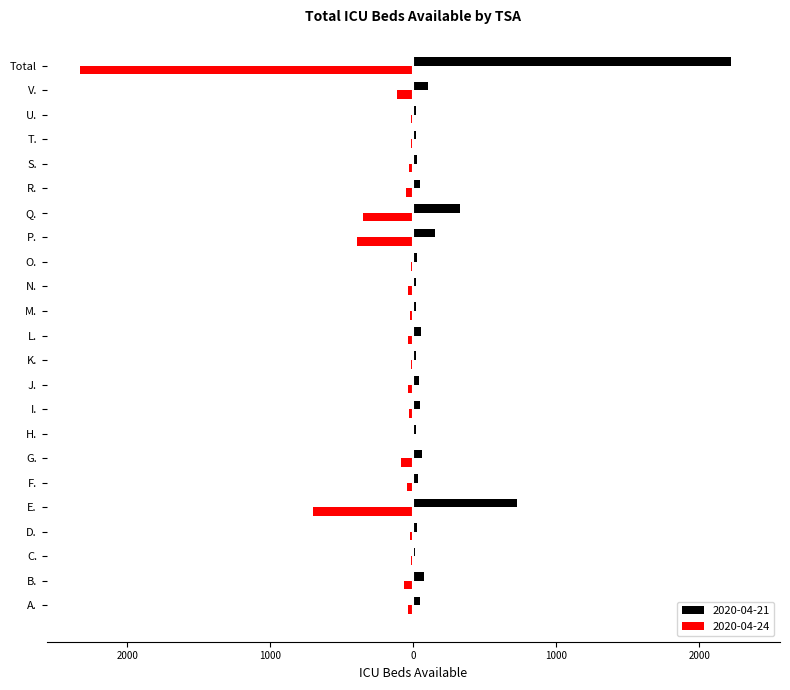

What are all the series names shown in the legend?

2020-04-21, 2020-04-24